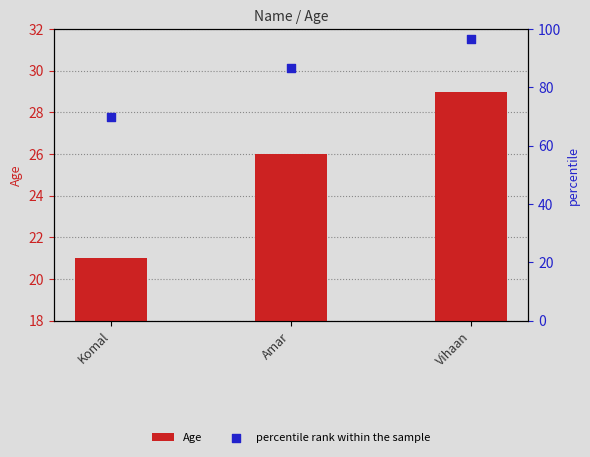

What are all the series names shown in the legend?

Age, percentile rank within the sample